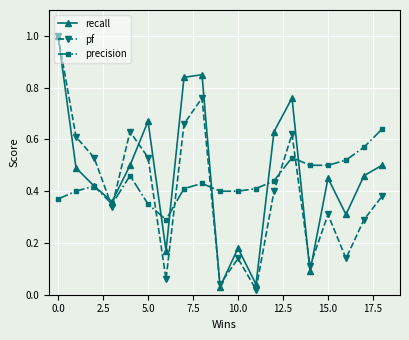

In pf, how many points are higher than both neighbors (excluding endpoints)?

5